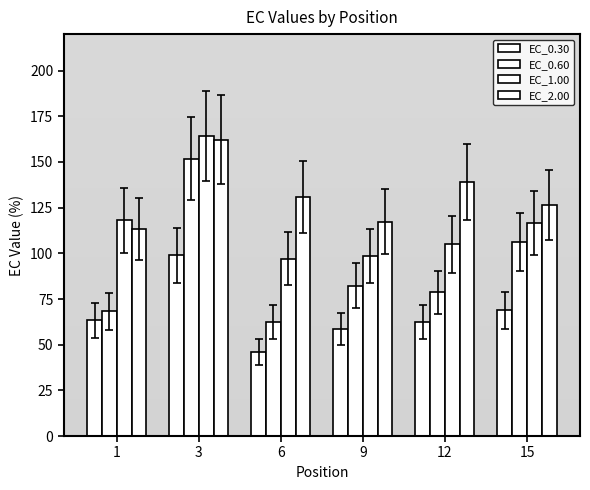

What is the value of the EC_1.00 bar at the 5th from the left?

104.9